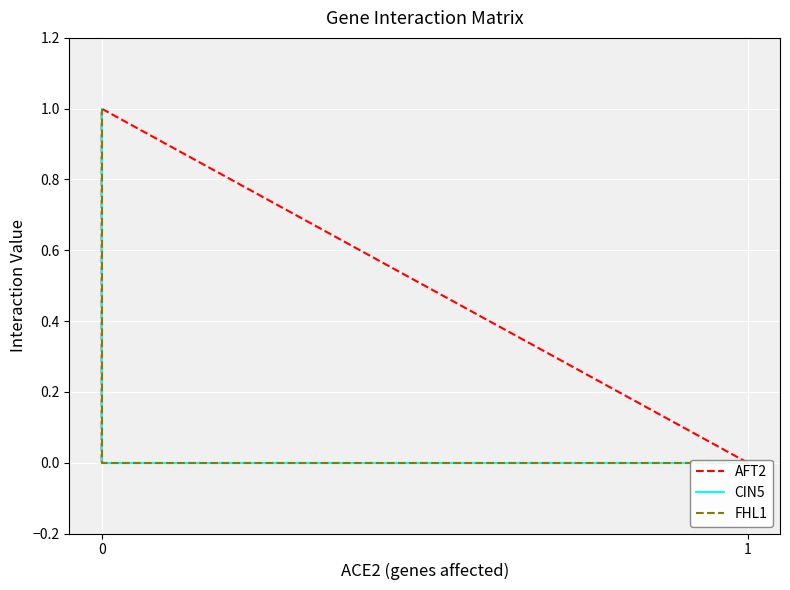

True or false: FHL1 and CIN5 intersect in this chart.

False